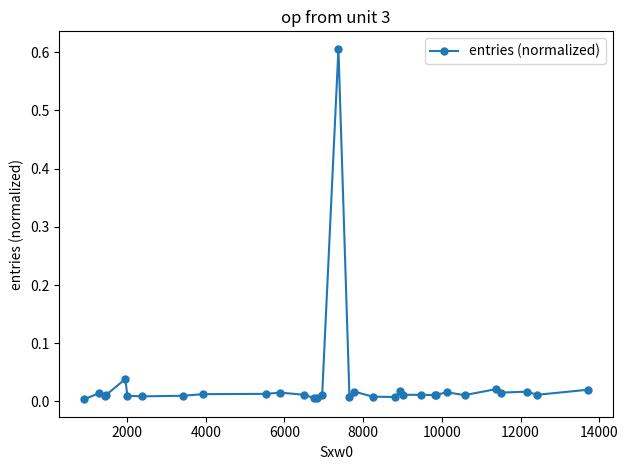

True or false: the data has more than 0 interior local peaks.

True